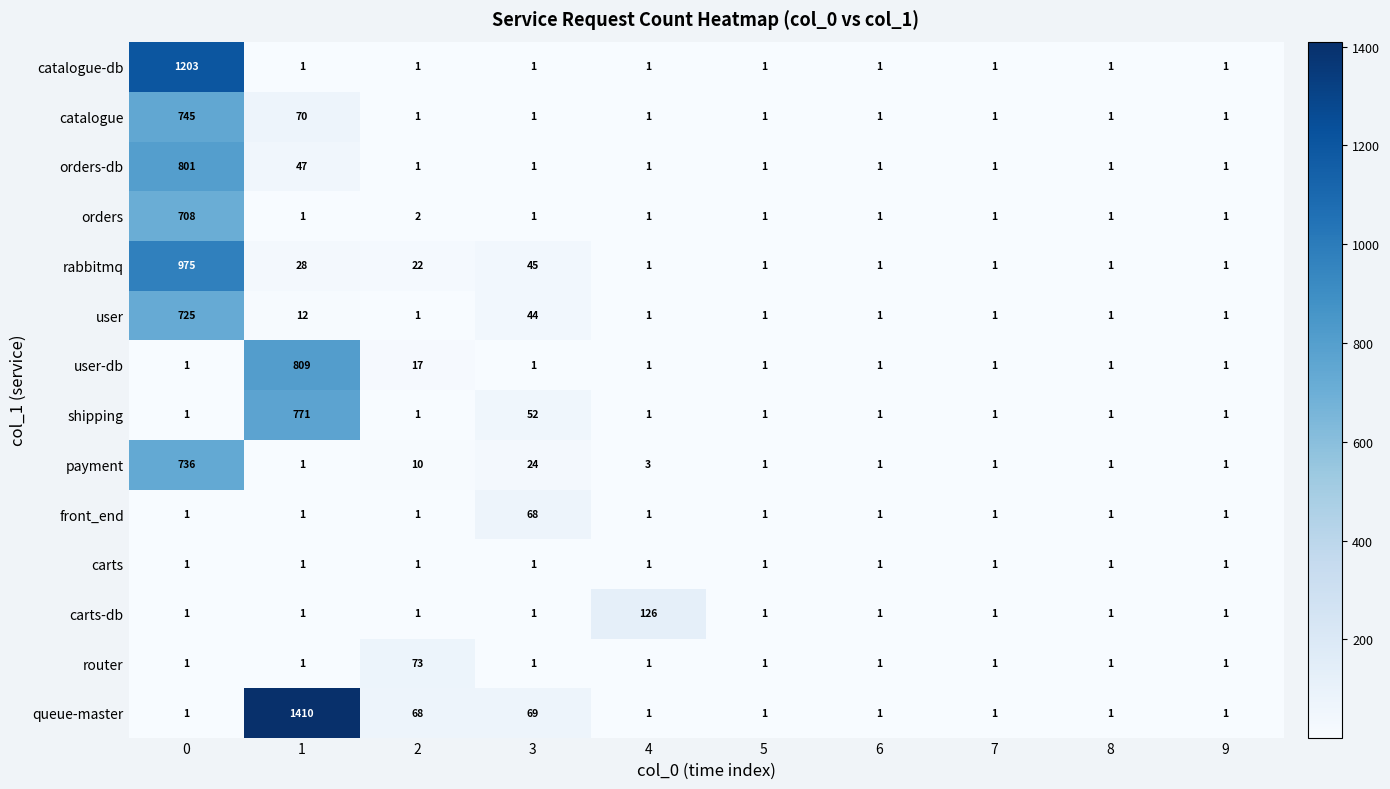

What is the total value across all series at 6?

14